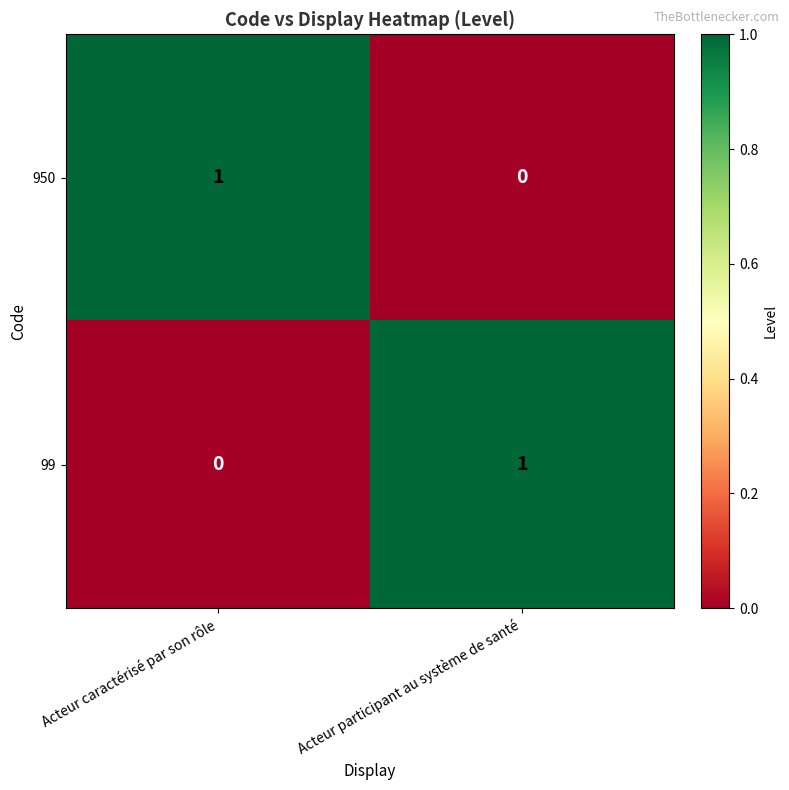

List the labels in order of 99 value, largest first.

Acteur participant au système de santé, Acteur caractérisé par son rôle